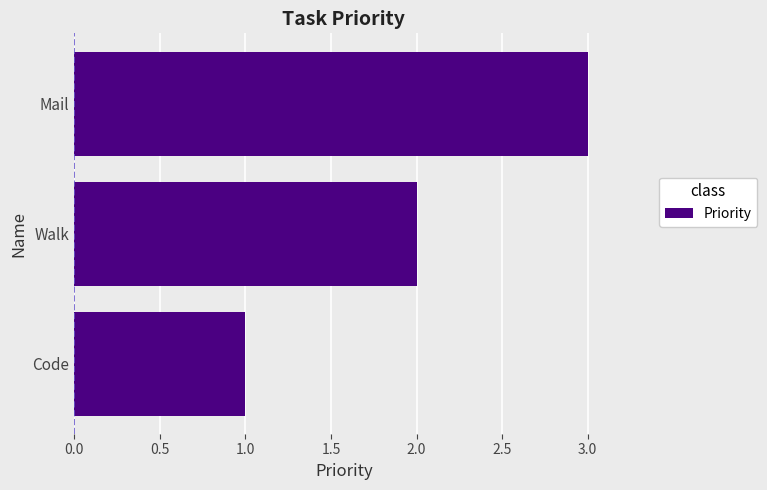

What is the sum of all values?

6